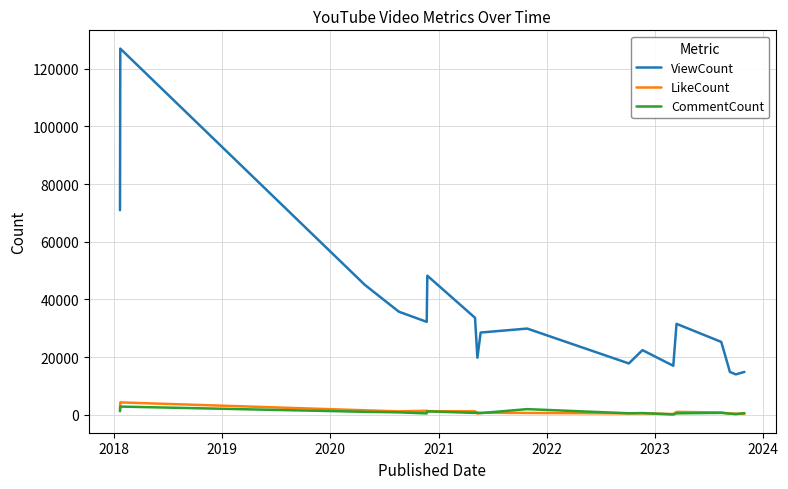

True or false: CommentCount and ViewCount cross at least once.

False